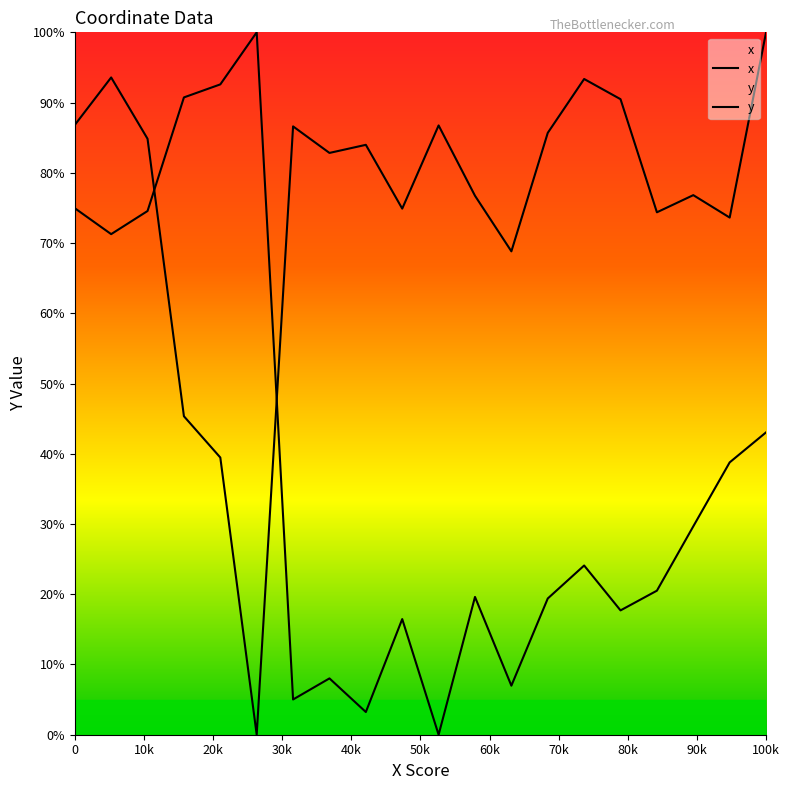

What is the value of the x point at the 3rd from the left?

84.8